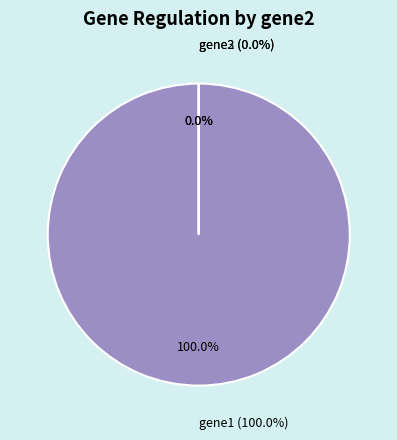

How many segments does this pie chart have?

3